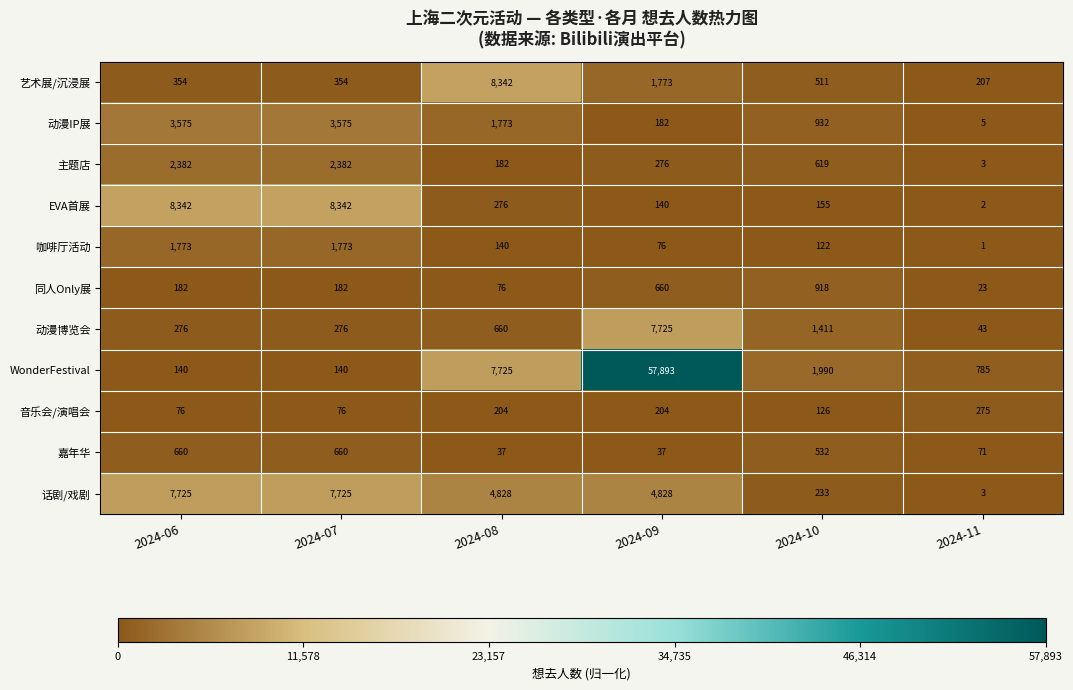

Where does the 咖啡厅活动 series first go above 140?

2024-06